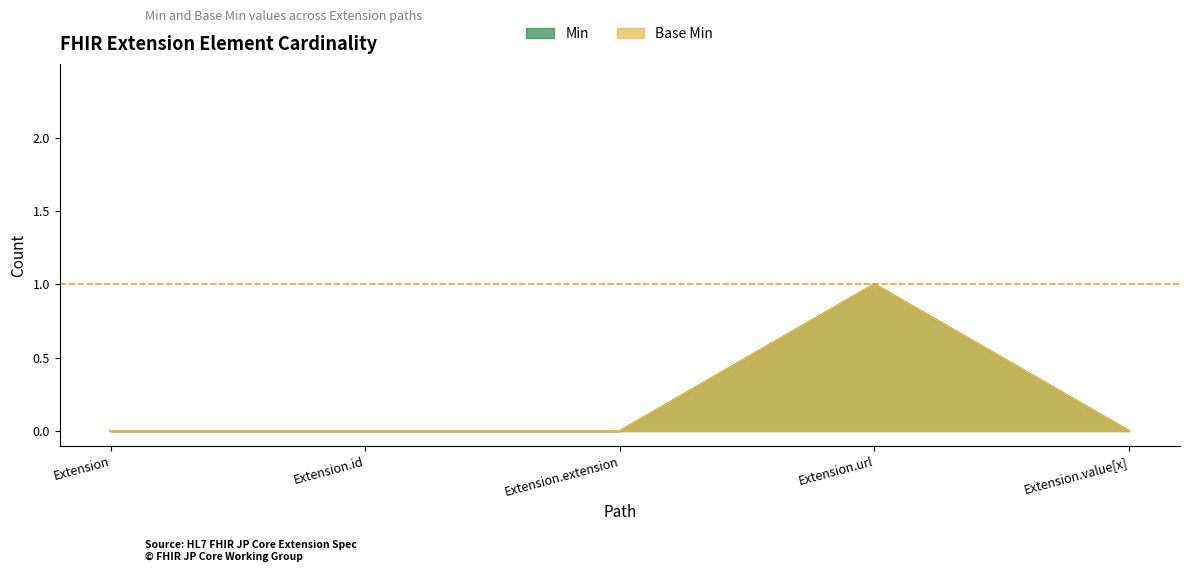

True or false: Base Min and Min intersect in this chart.

False